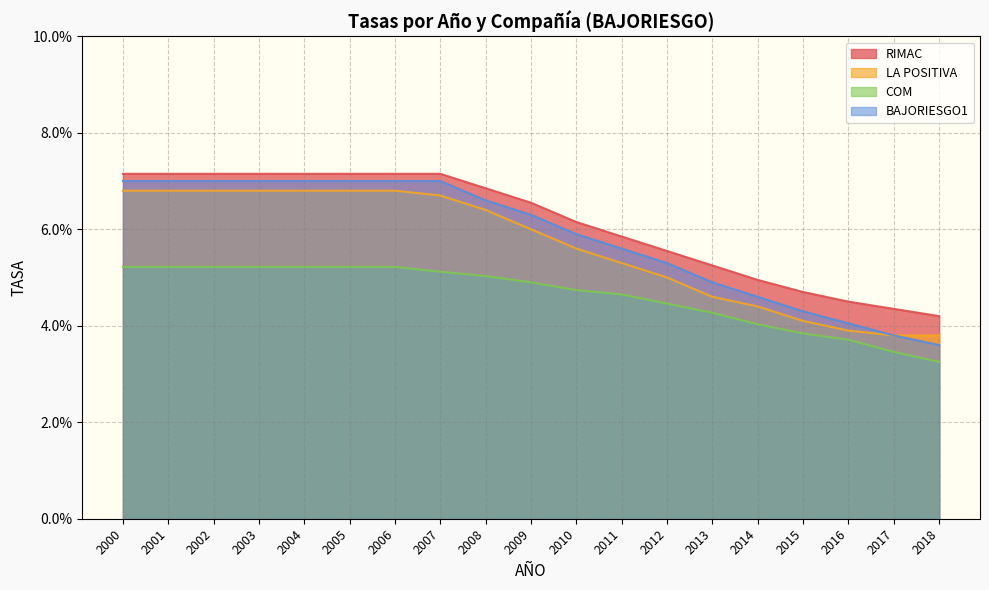

Does the chart have visible grid lines?

Yes